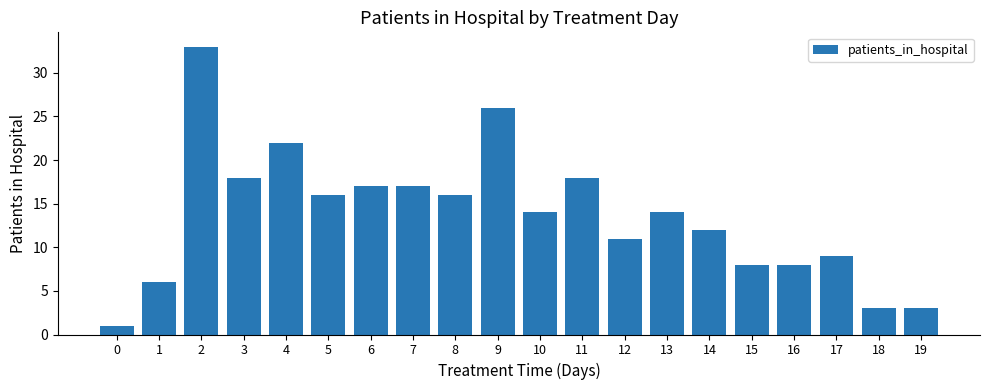

How many distinct data groups are displayed?

1